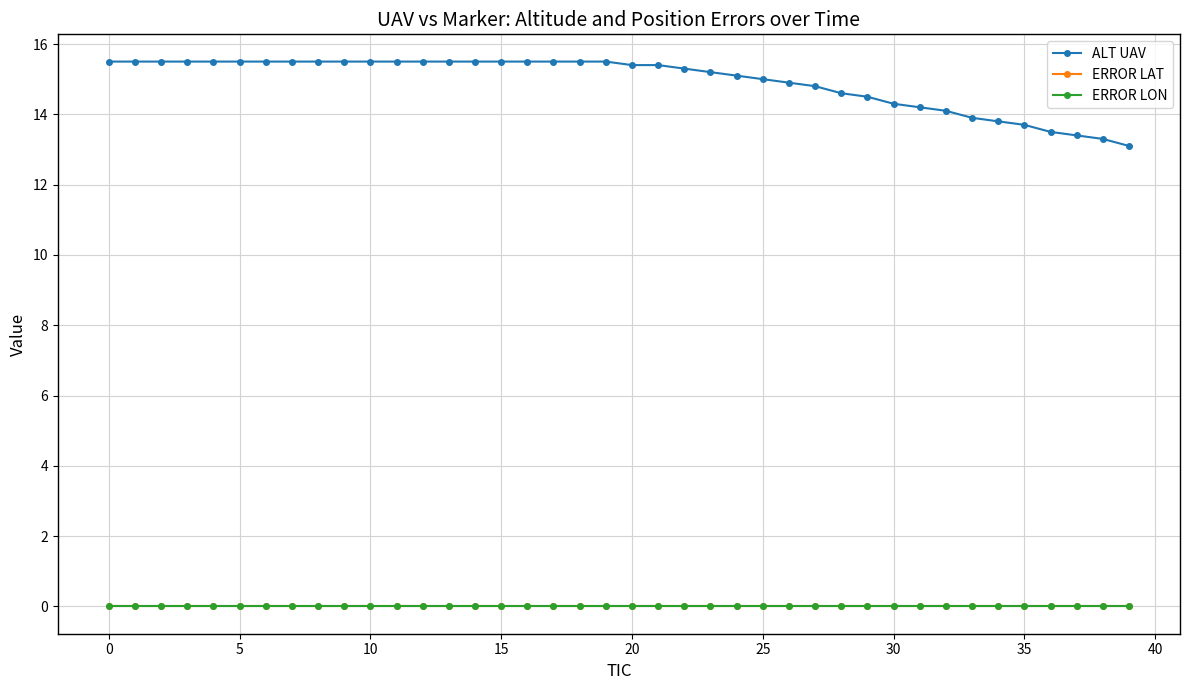

How many distinct data groups are displayed?

3